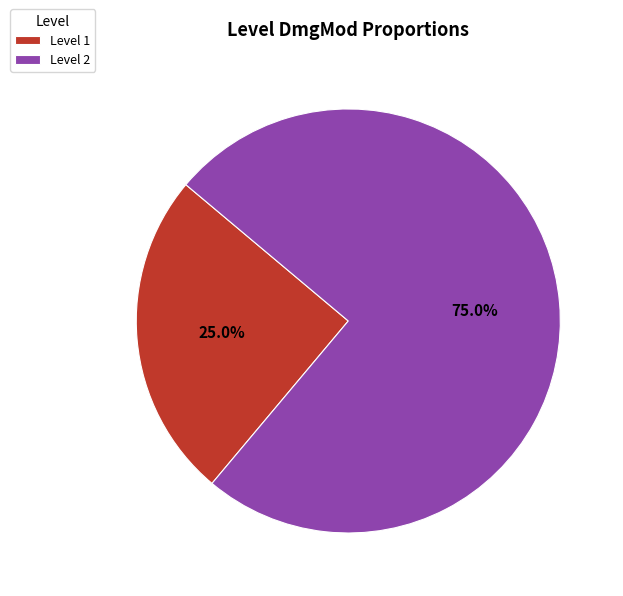

Which category has the biggest portion of the pie?

Level 2